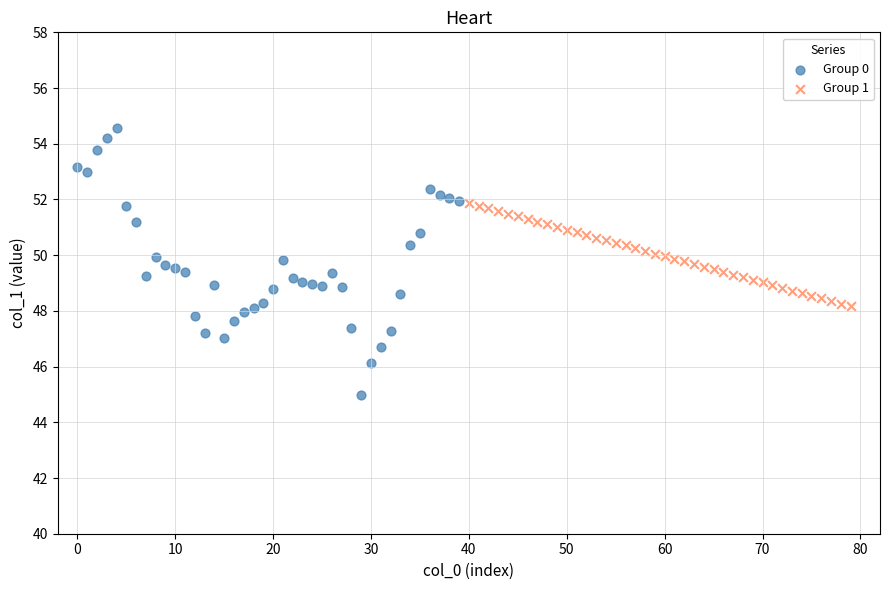

Which series contains the lowest Y value?

Group 0